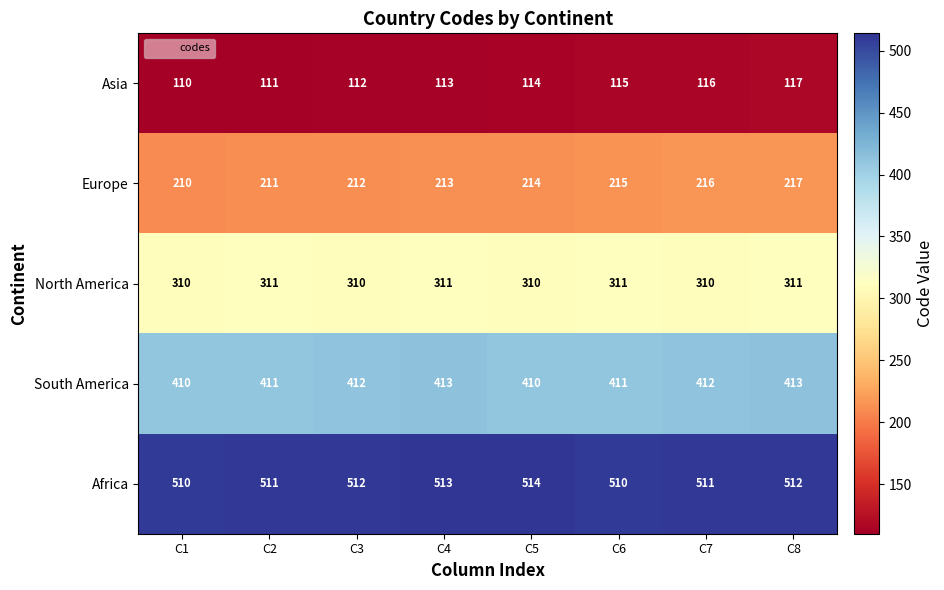

At which category is the sum across all series the highest?

C8